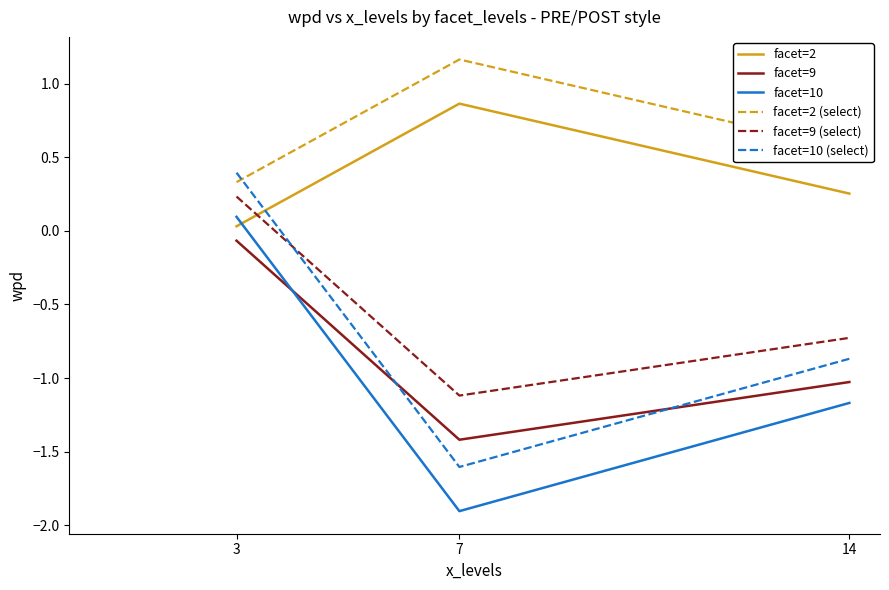

How many series are shown in this chart?

6